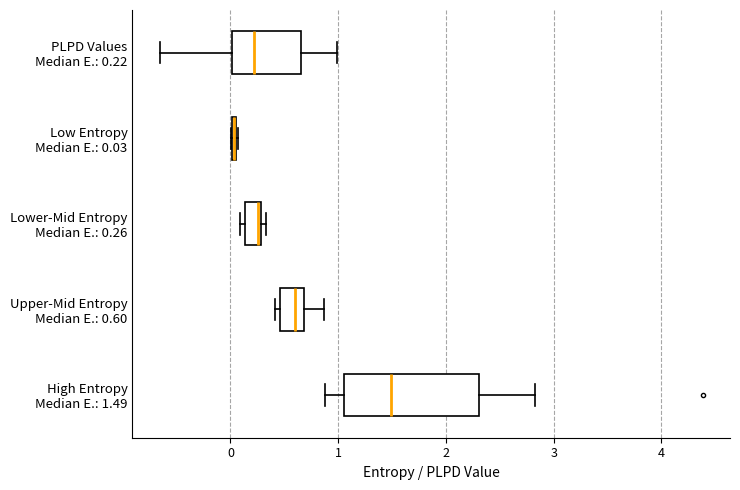

Where is the right edge of the box for Lower-Mid Entropy Median E.: 0.26 on the x-axis? The values are not printed on the chart, so give them approximately, as read against the axis.

0.3